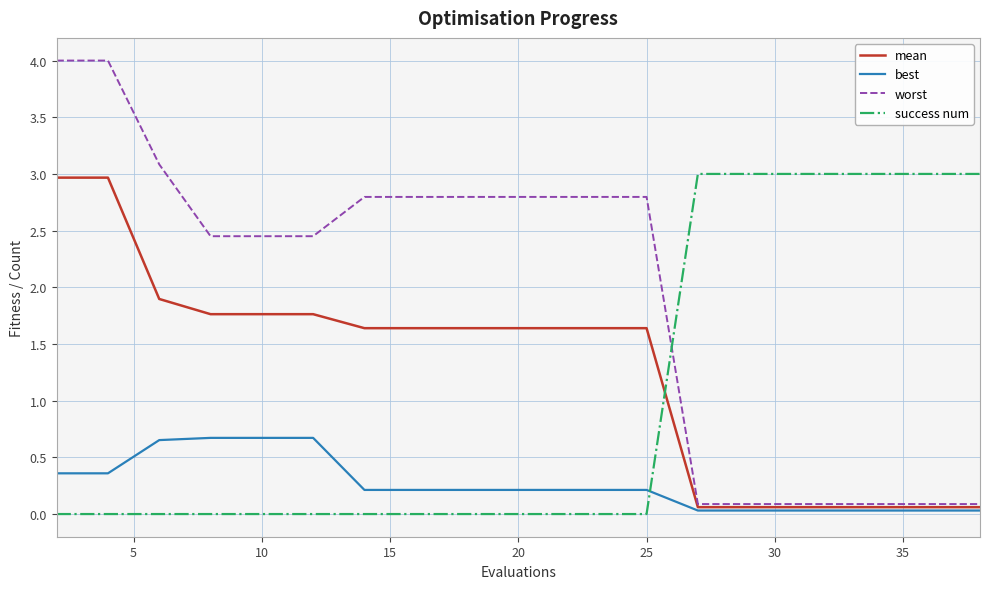

How many times do success num and best cross each other?

1